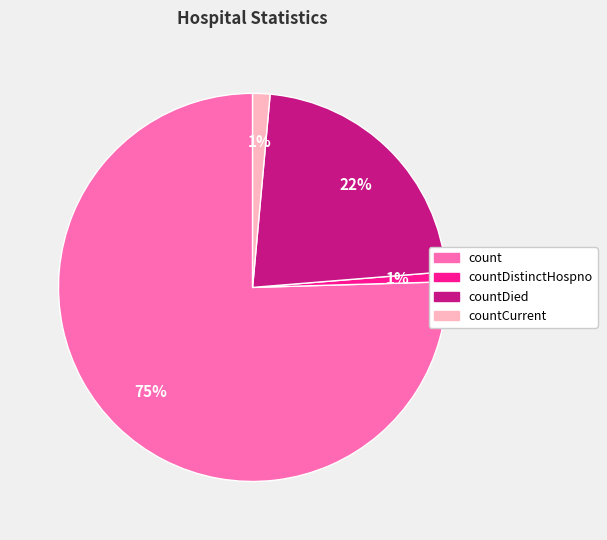

Is there a majority slice in this chart?

Yes